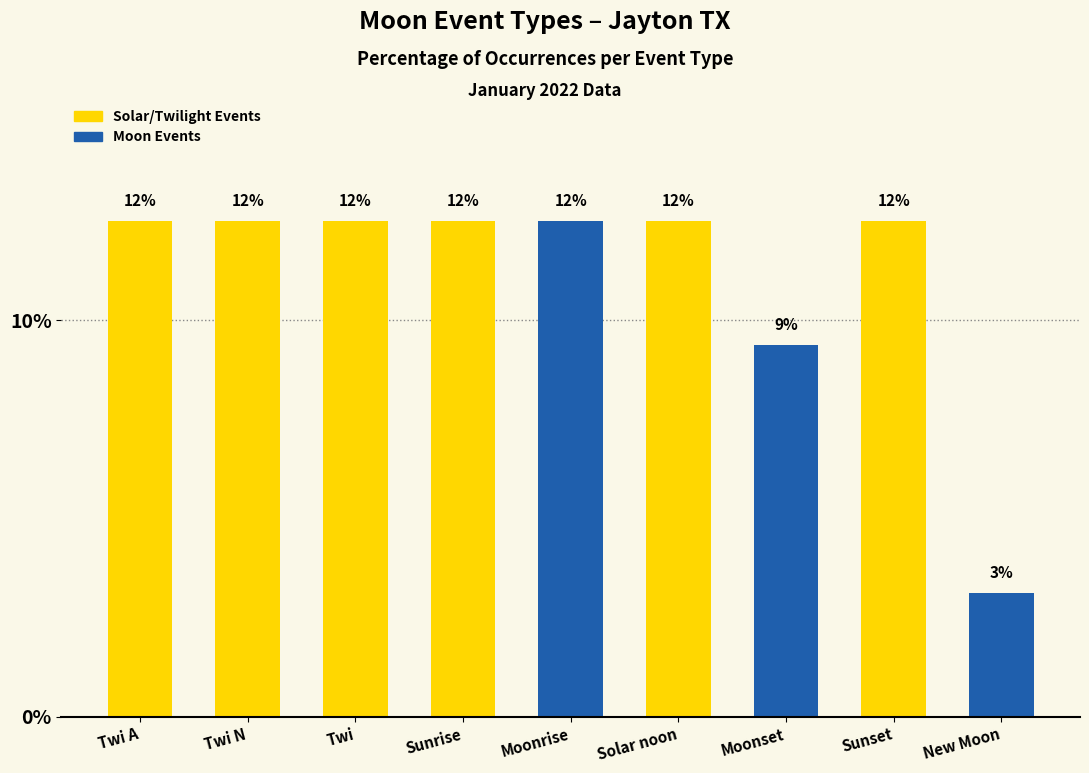

Are the bars horizontal?

No